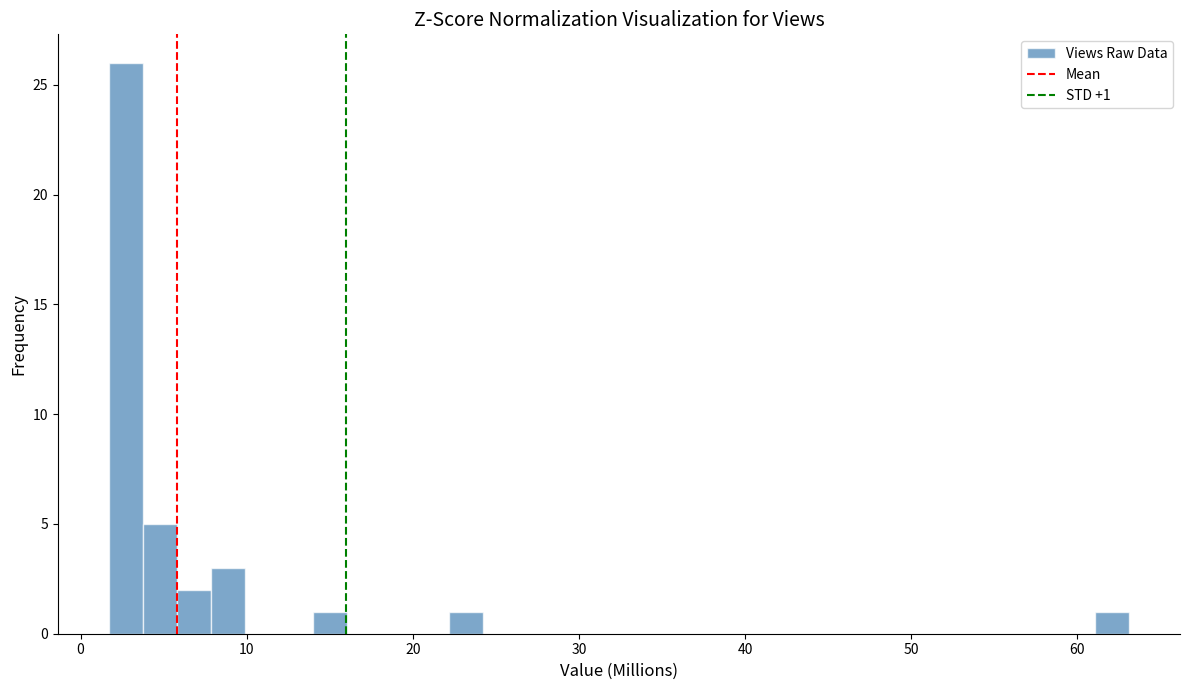

Around what value on the x-axis is the tallest bar? Give the approximate position of its centre, as read against the axis.

3